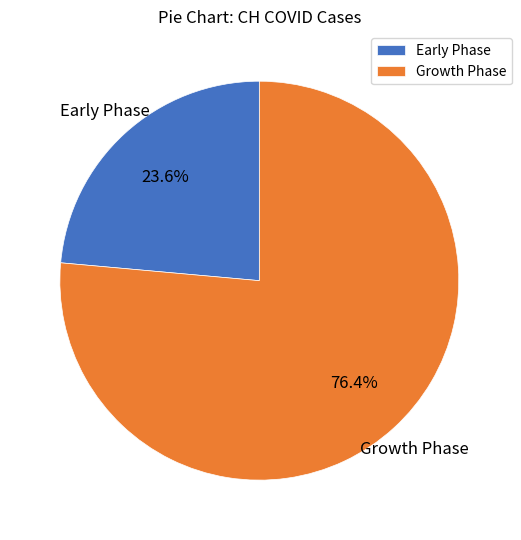

To the nearest percent, what is the average slice percentage?

50%